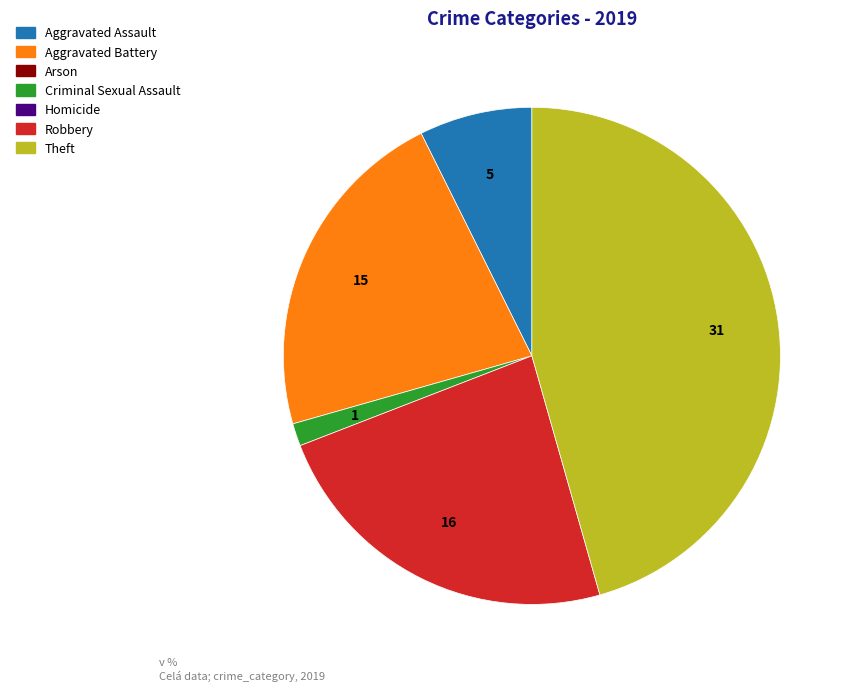

Is there a majority slice in this chart?

No